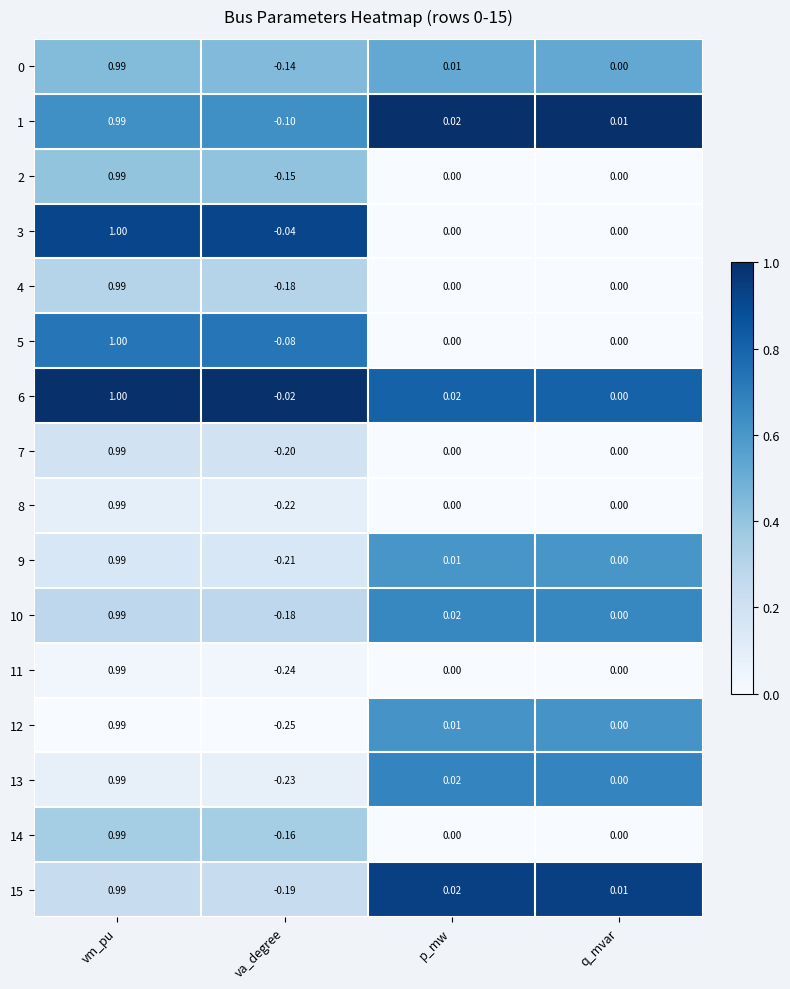

Where does the 13 series first go above 0?

vm_pu